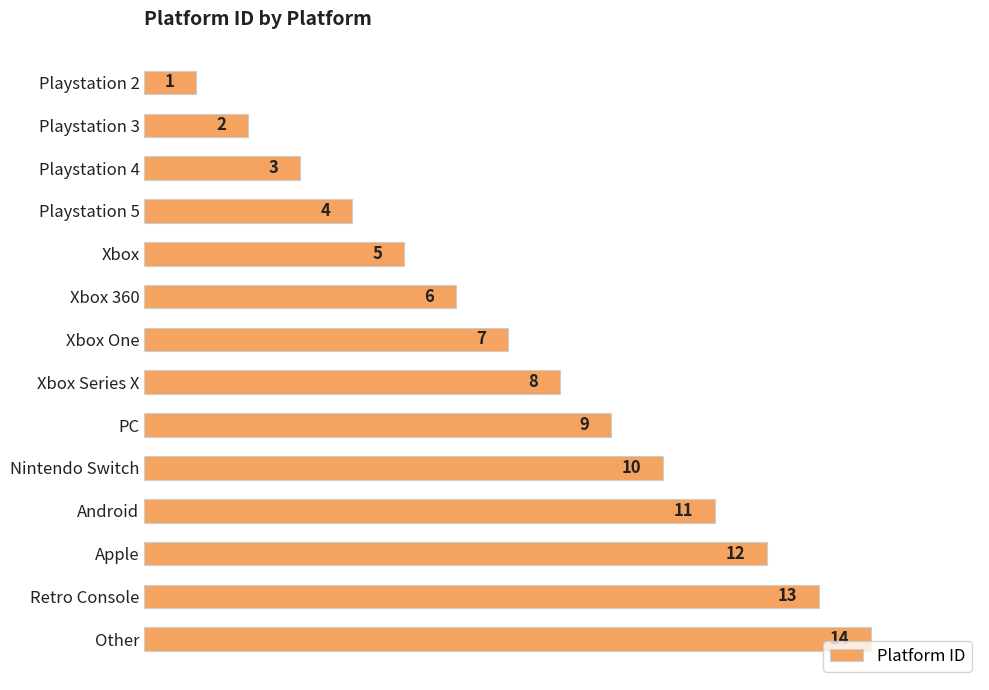

What is the smallest value displayed?

1